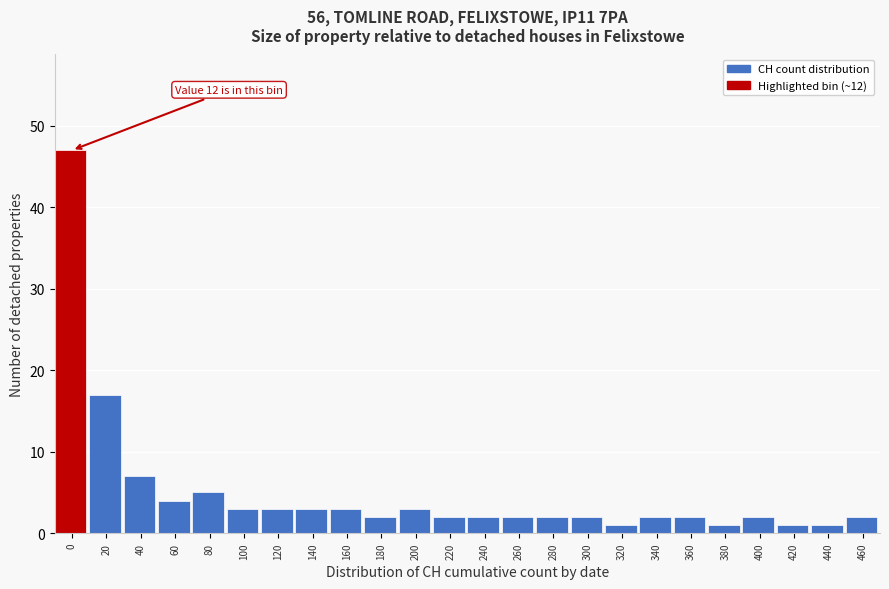

Reading right to left, extract all data points from this chart.

460=2	440=1	420=1	400=2	380=1	360=2	340=2	320=1	300=2	280=2	260=2	240=2	220=2	200=3	180=2	160=3	140=3	120=3	100=3	80=5	60=4	40=7	20=17	0=47